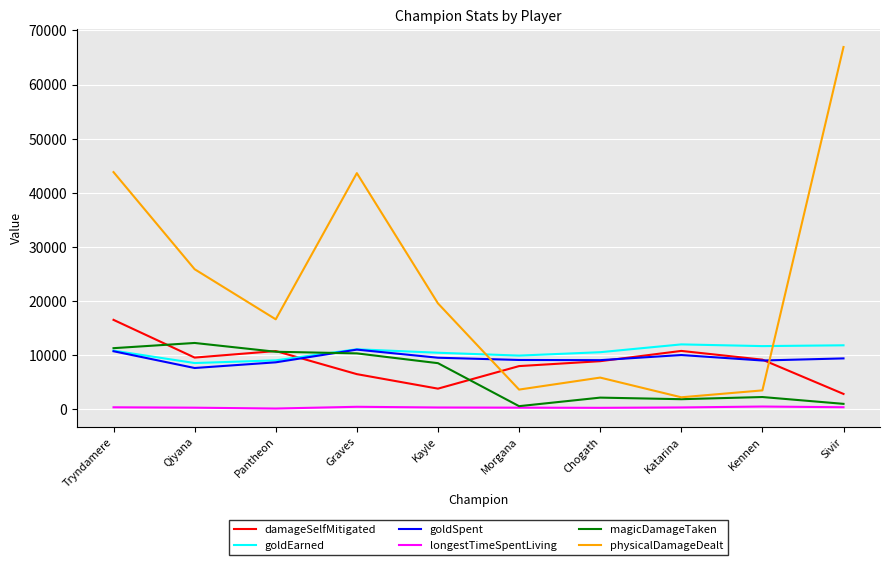

Is it true that magicDamageTaken equals 14396 at Graves?

False